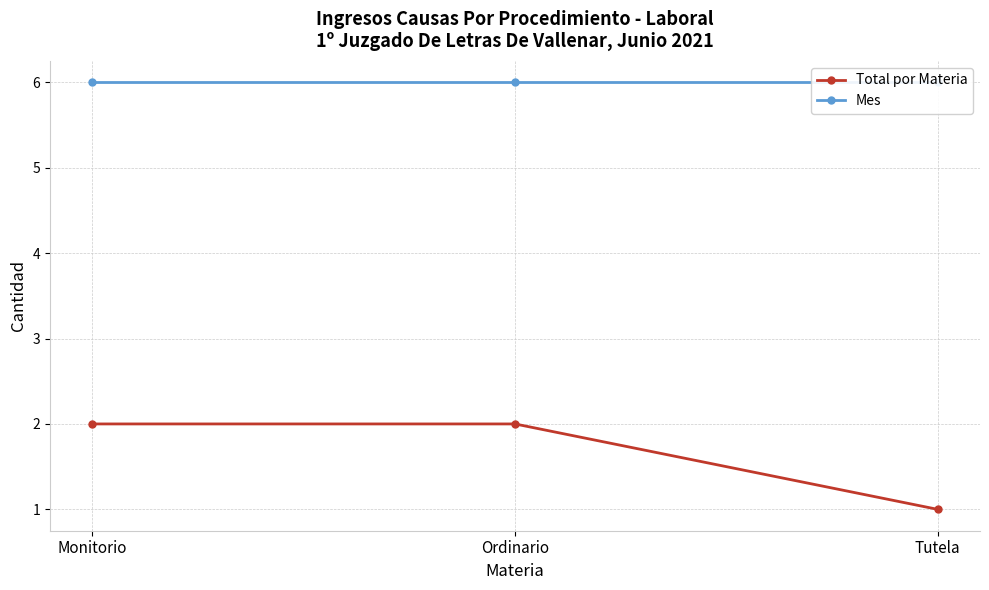

Is it true that Mes equals 6 at Ordinario?

True